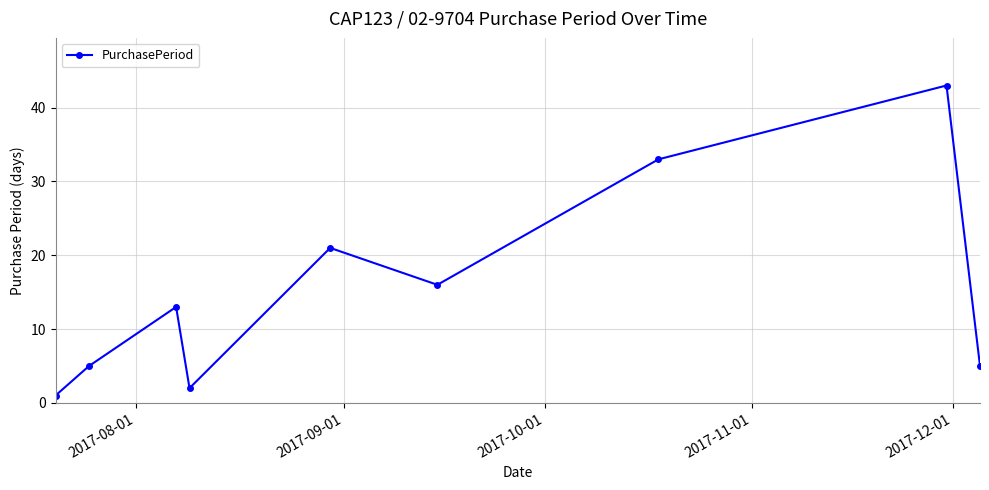

What is the value of the 8th point from the left?

43